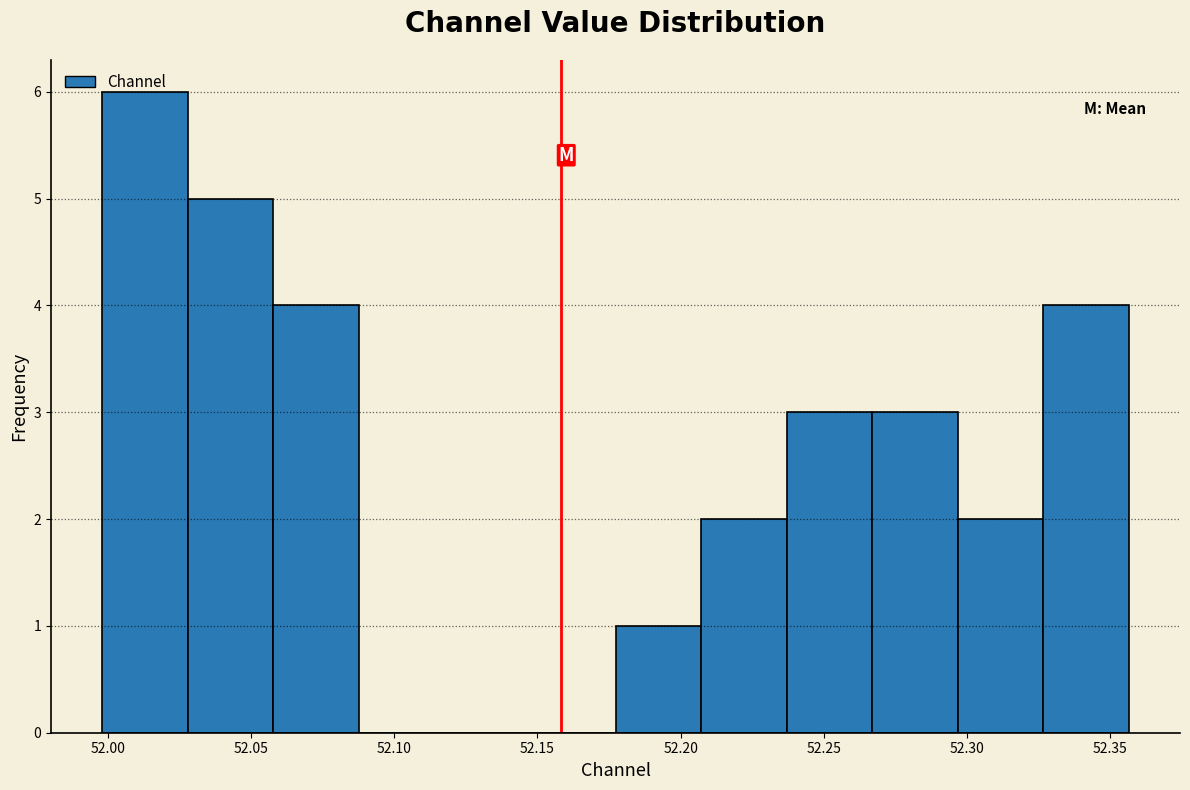

Reading left to right, transcribe this chart: for each bar, give the range it covers on the x-axis and its height. Neither the bar edges nor the heights are printed on the chart, so give them approximately, as read against the axes.

52.000 to 52.030: 6
52.030 to 52.060: 5
52.060 to 52.090: 4
52.090 to 52.120: 0
52.120 to 52.145: 0
52.145 to 52.175: 0
52.175 to 52.205: 1
52.205 to 52.235: 2
52.235 to 52.265: 3
52.265 to 52.295: 3
52.295 to 52.325: 2
52.325 to 52.355: 4